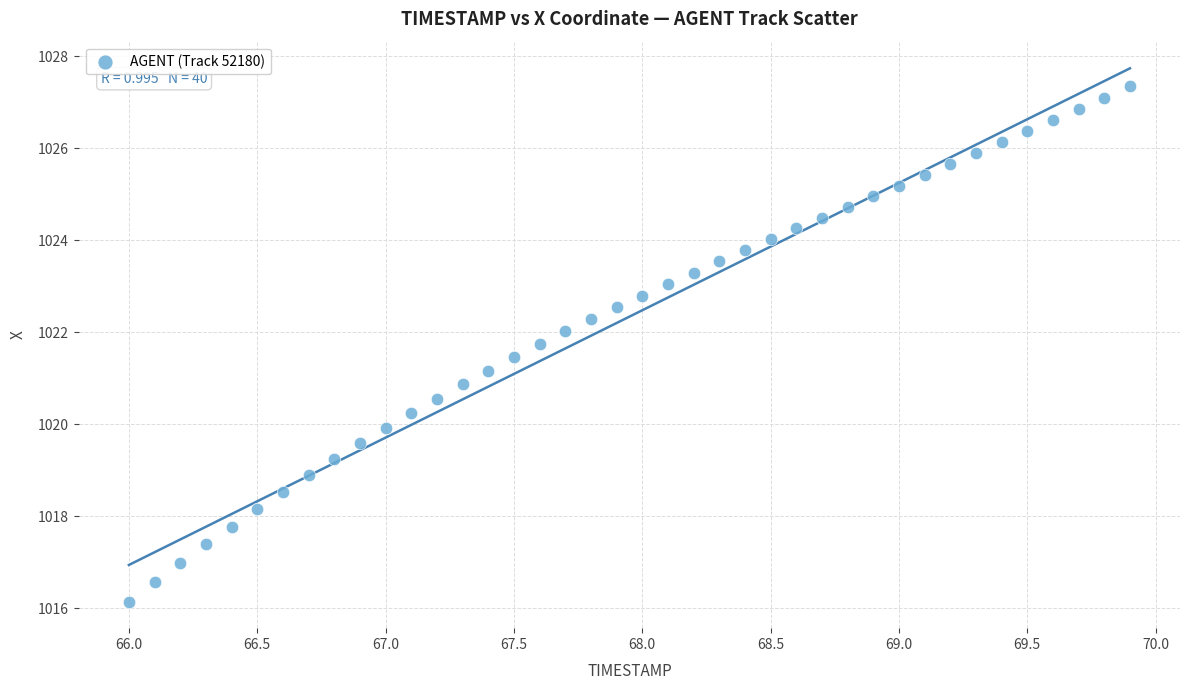

What is the range of Y values (max minus min)?

11.2